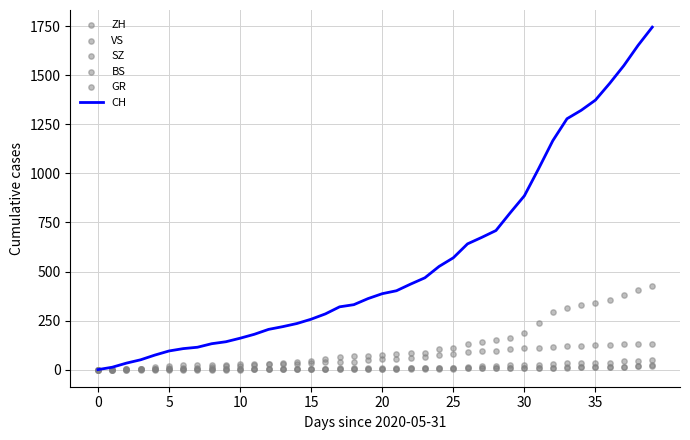

At which category is the sum across all series the highest?

39